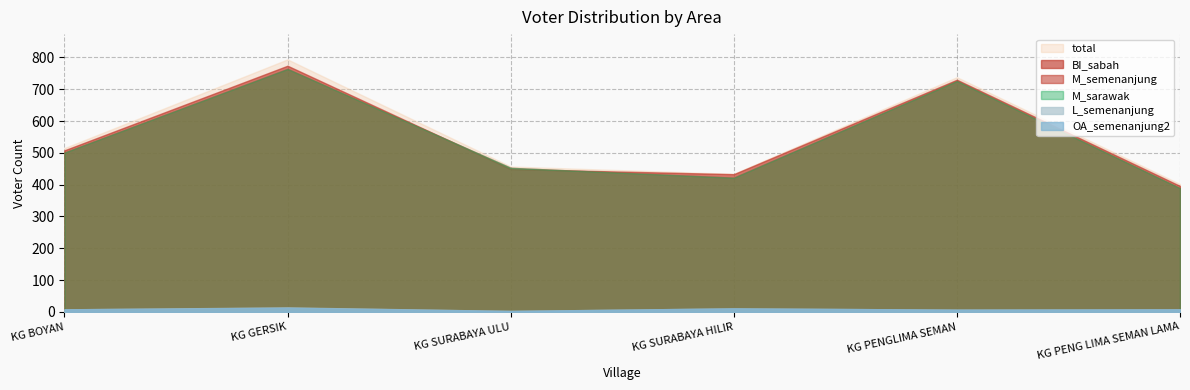

What is the average value of the L_semenanjung series?

8